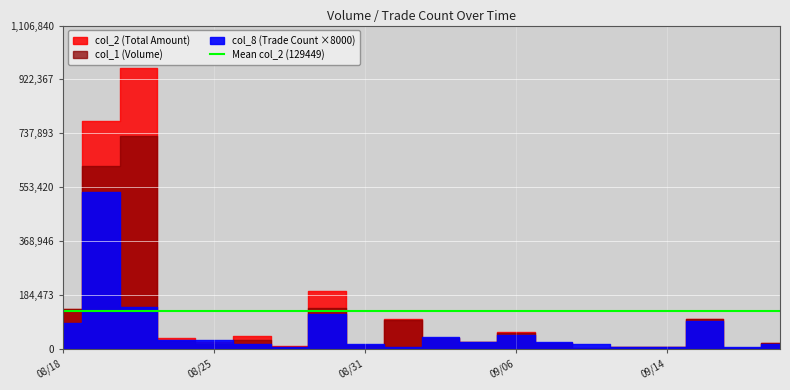

How many interior local peaks does the col_1 series have?

6